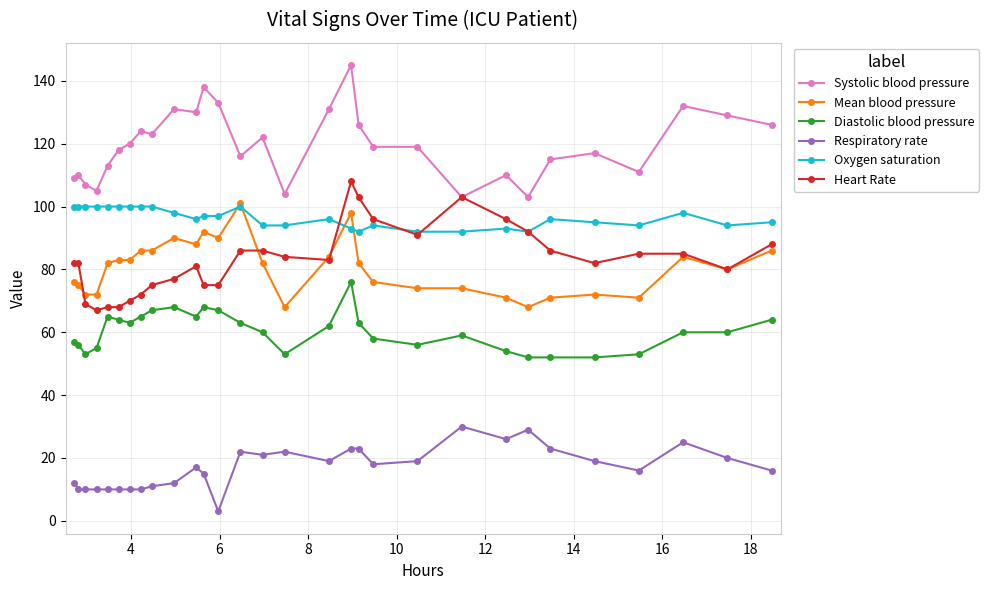

Is this an area chart (filled region under the line)?

No